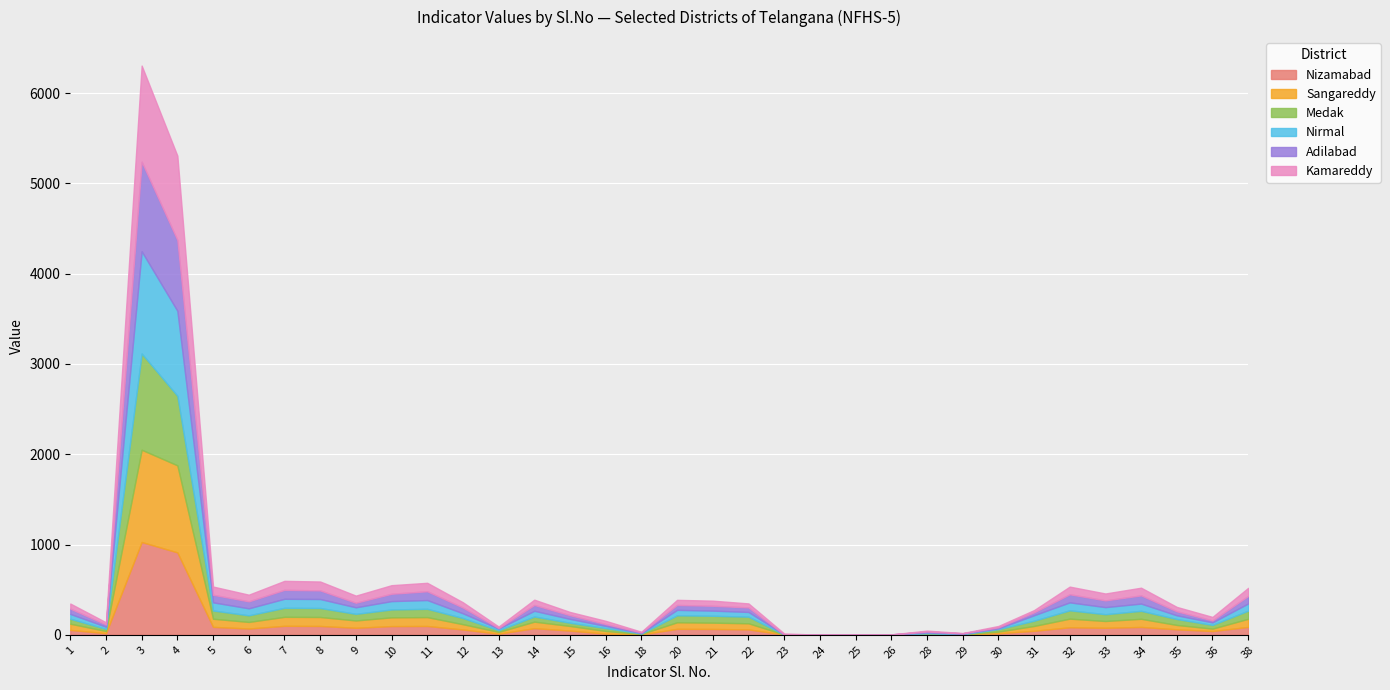

True or false: Nizamabad and Sangareddy intersect in this chart.

True